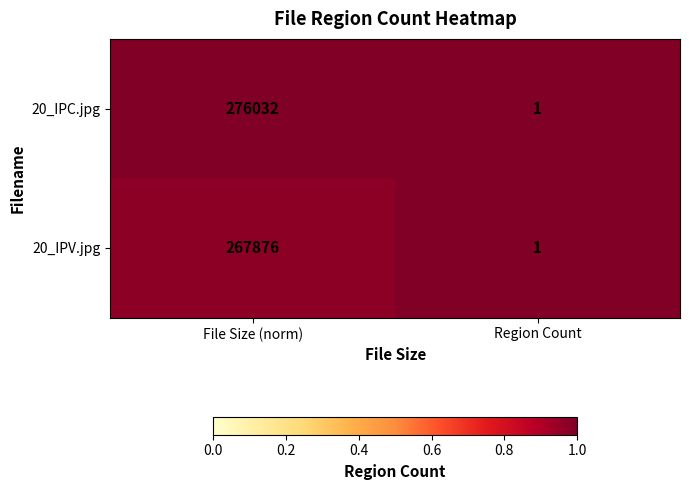

What is the minimum value shown in the chart?

1